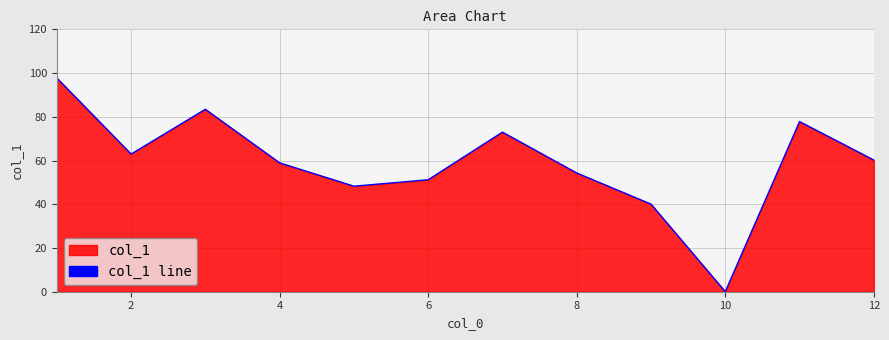

How many points are higher than both their immediate neighbors (excluding endpoints)?

3